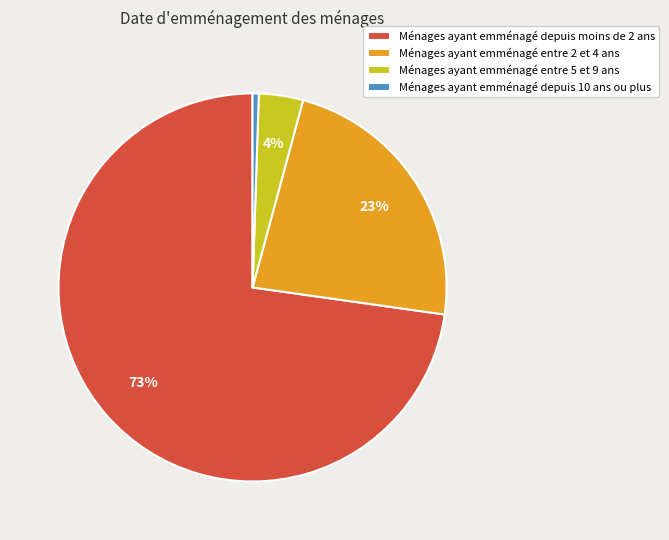

The Ménages ayant emménagé depuis moins de 2 ans slice represents 85% of the pie. True or false?

False